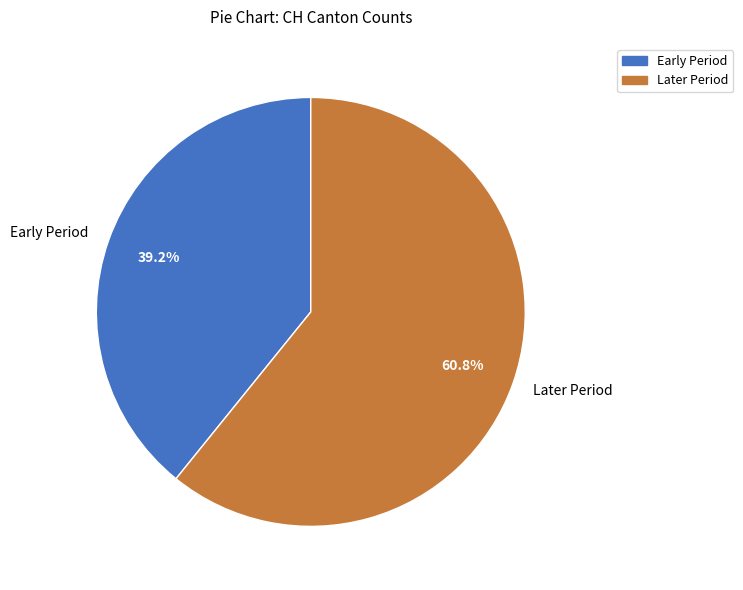

Rank the categories by value from highest to lowest.

Later Period, Early Period